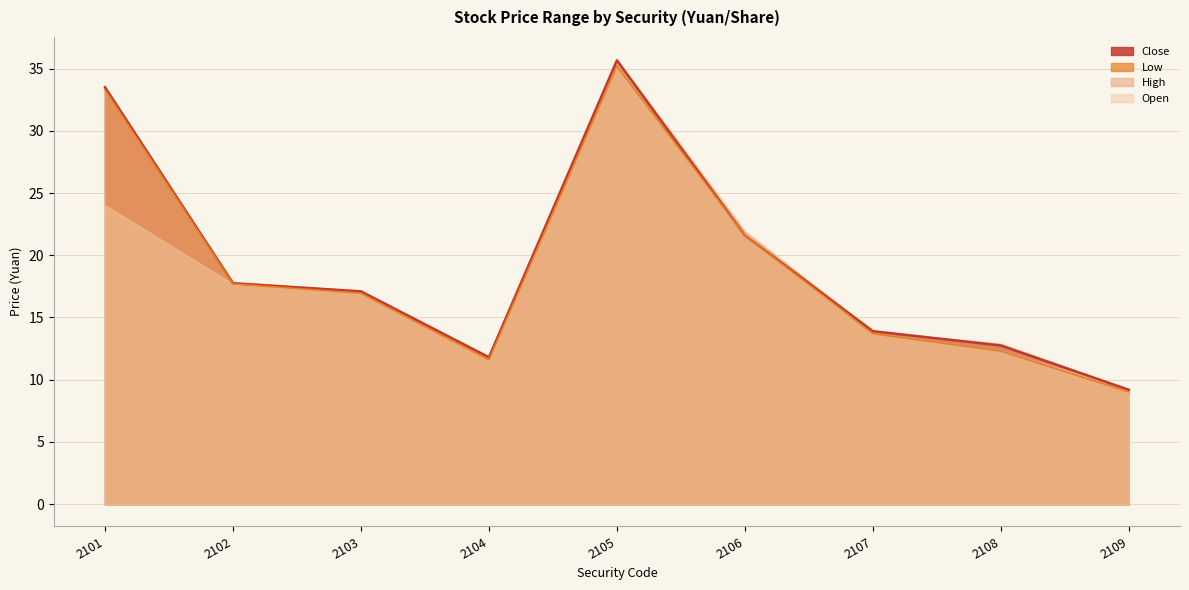

Where is the first local minimum for Low?

2104